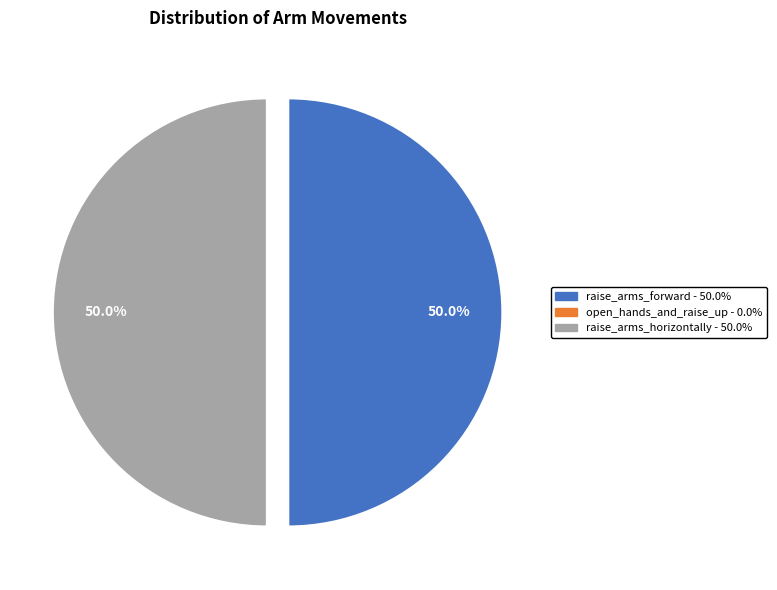

What portion of the pie excludes raise_arms_horizontally?

50.0%